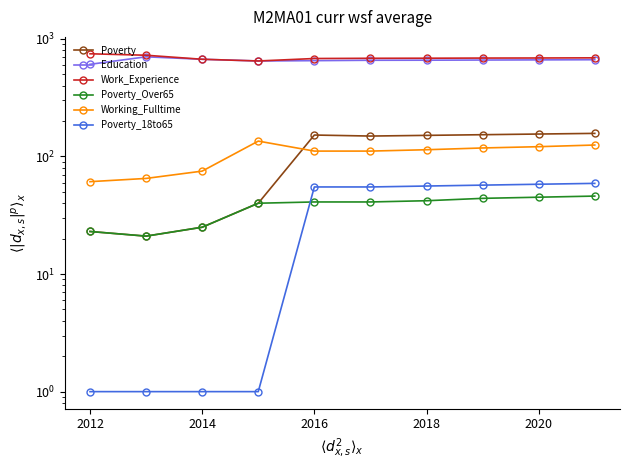

The Work_Experience series shows 680 at 2016. True or false?

True